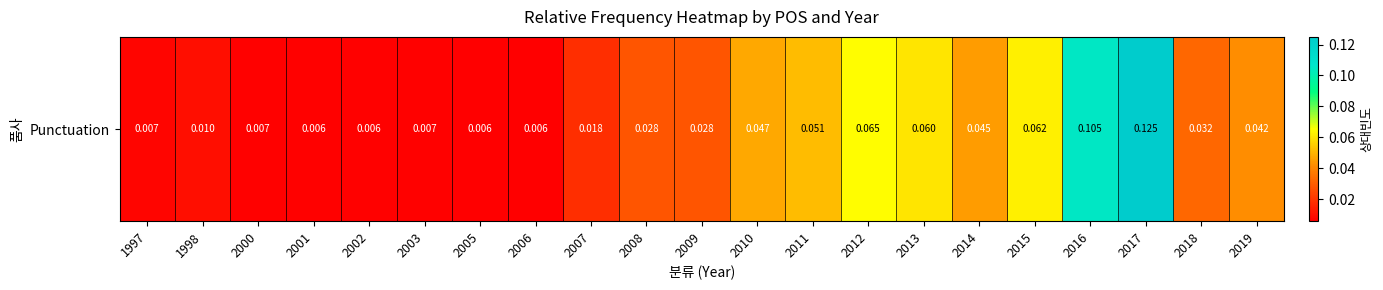

Reading right to left, extract all data points from this chart.

0.0	0.0	0.1	0.1	0.1	0.0	0.1	0.1	0.1	0.0	0.0	0.0	0.0	0.0	0.0	0.0	0.0	0.0	0.0	0.0	0.0